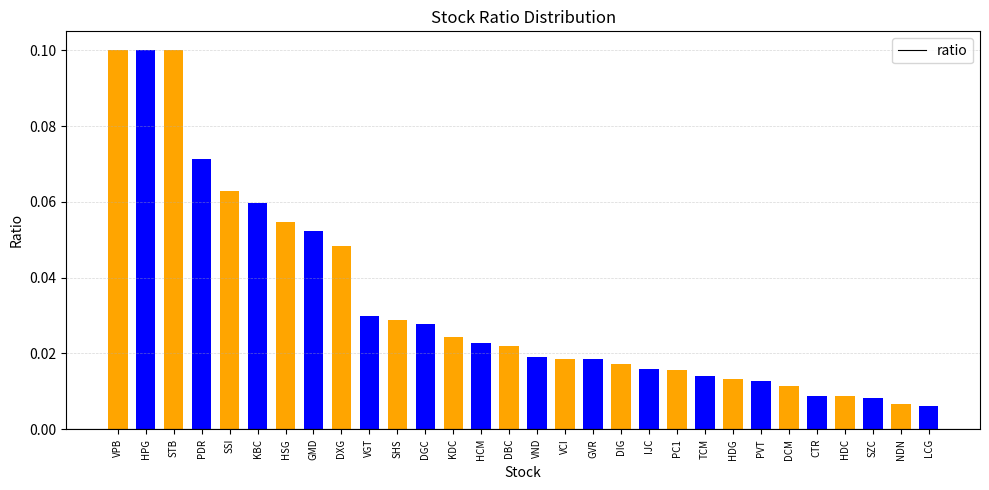

Between VGT and SSI, which is larger?

SSI